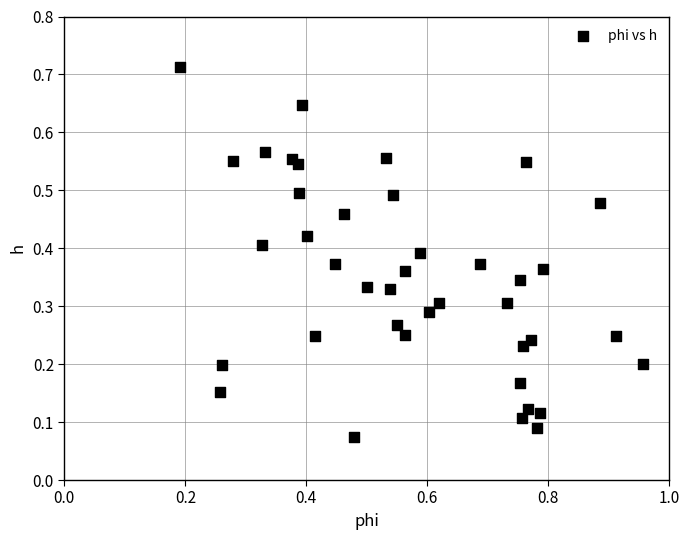

What is the range of X values (max minus min)?

0.8